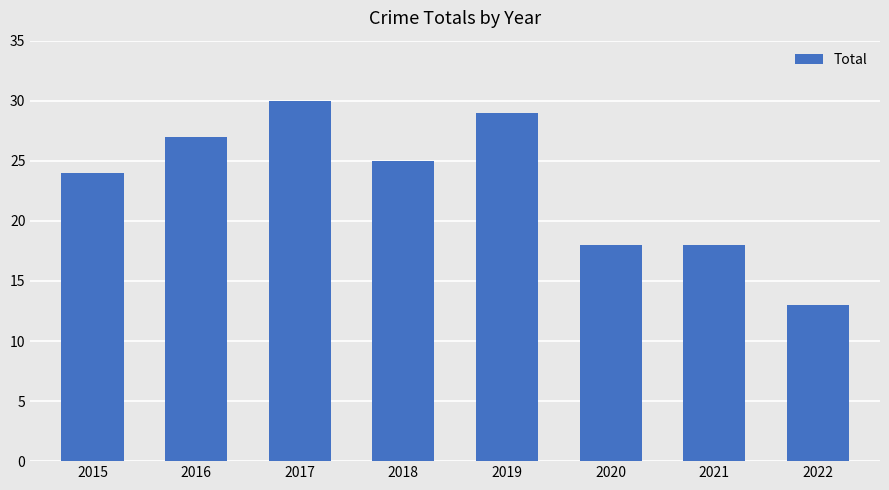

True or false: the data shows 18 at 2020.

True